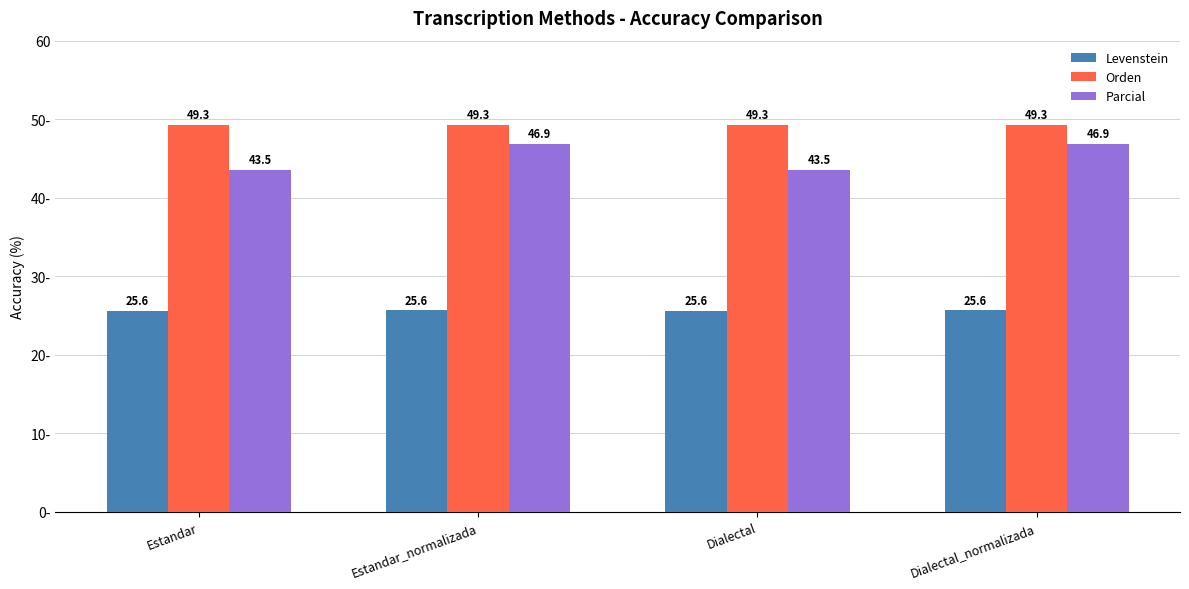

What position from the left is Dialectal_normalizada?

4